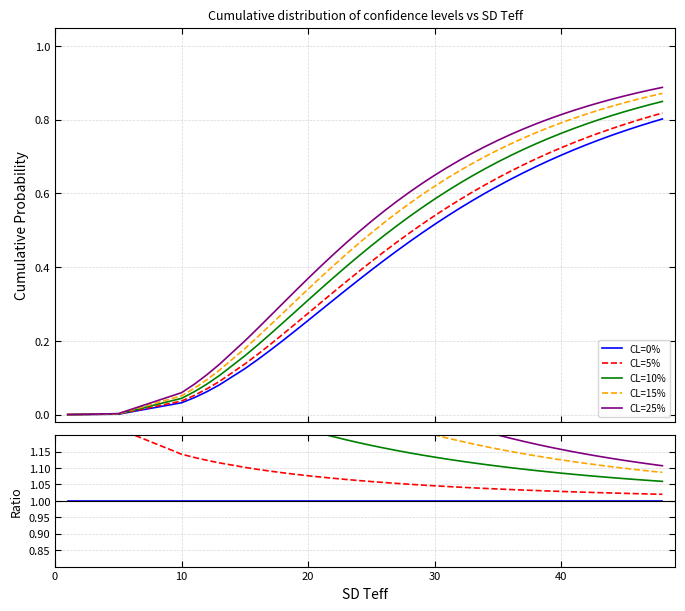

How many categories are shown in the chart?

40